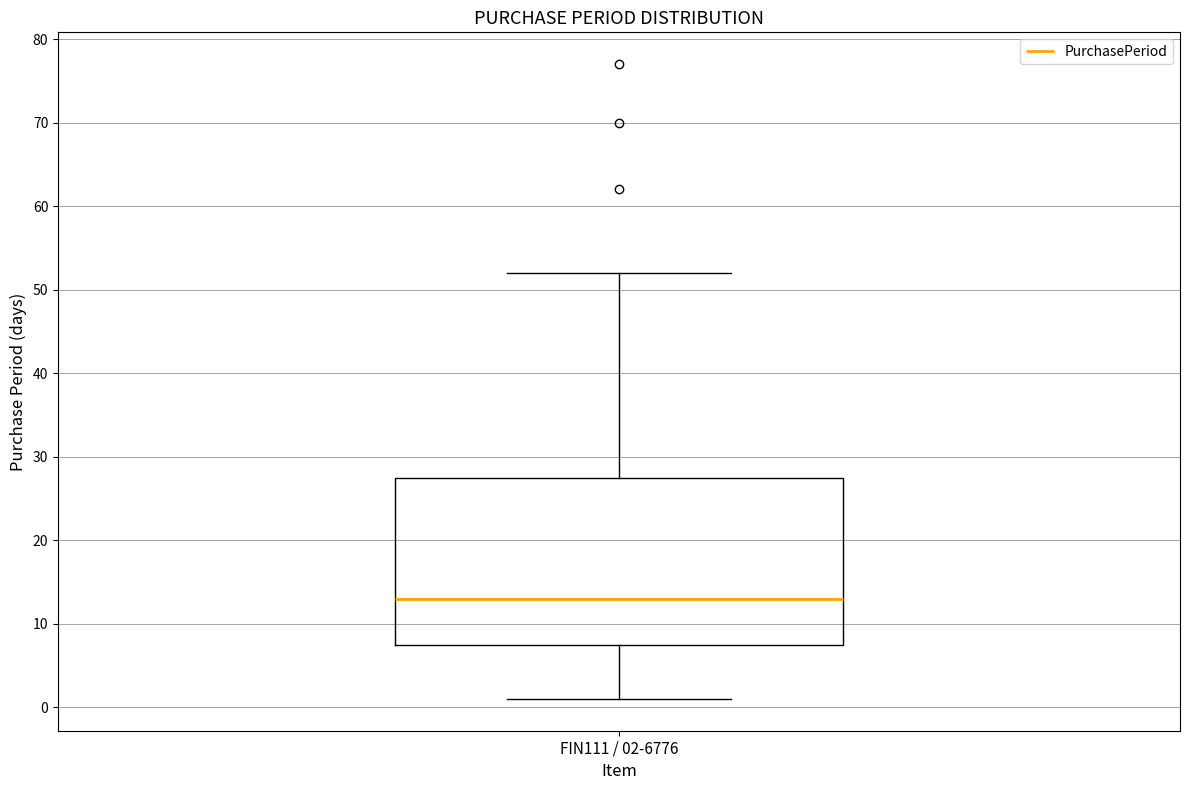

Read this box plot against the y-axis: the position of the median line, the range covered by the box, and the ends of both whiskers. The values are not printed on the chart, so give them approximately, as read against the axis.

median 13, box 8 to 28, whiskers 1 to 52